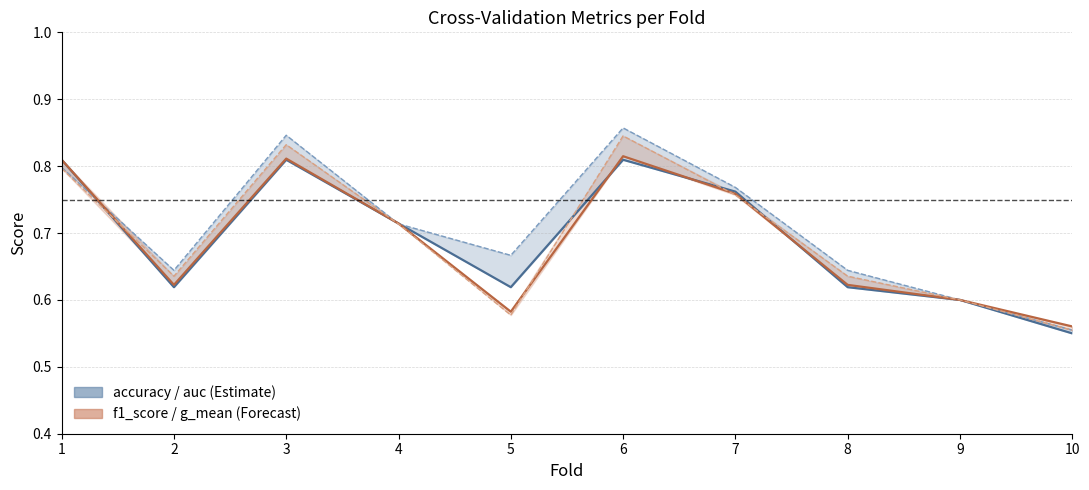

What is the difference between the maximum and minimum values in the auc series?

0.3